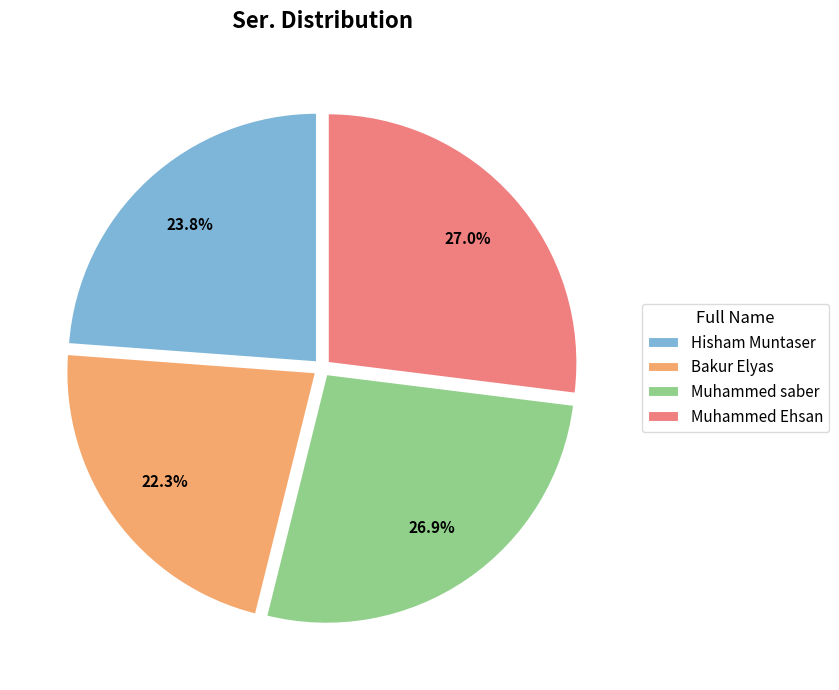

How many slices are in this pie chart?

4